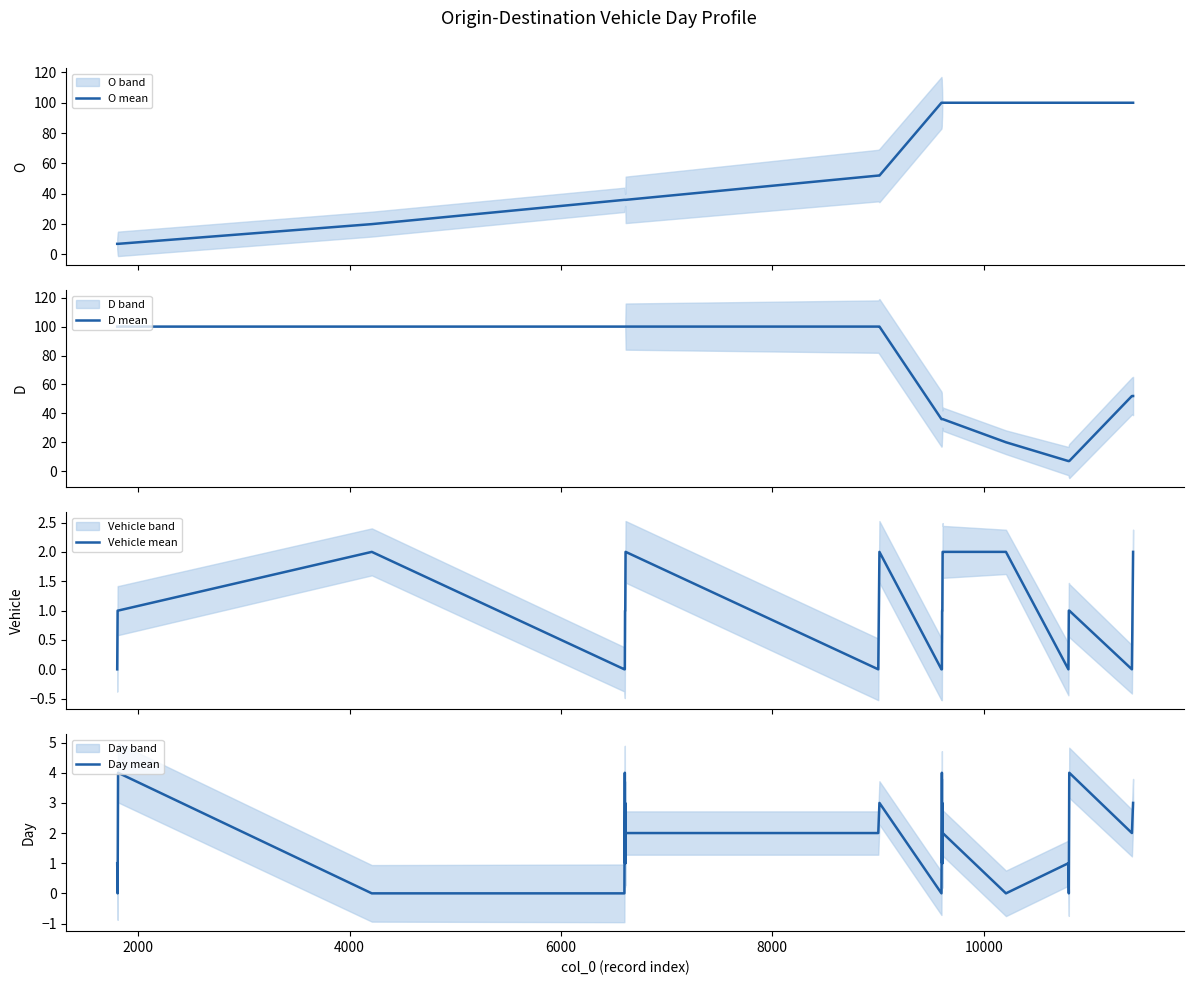

Is the value of O mean at 20 greater than the value of Day mean at 0?

Yes